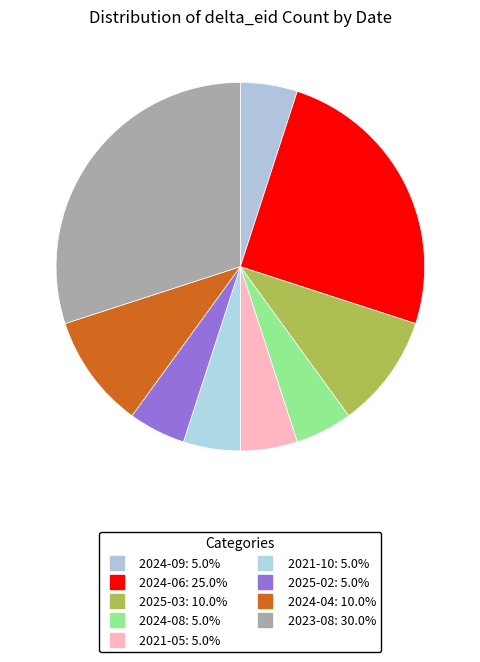

To the nearest percent, what is the difference between the largest and smallest slice percentages?

25%